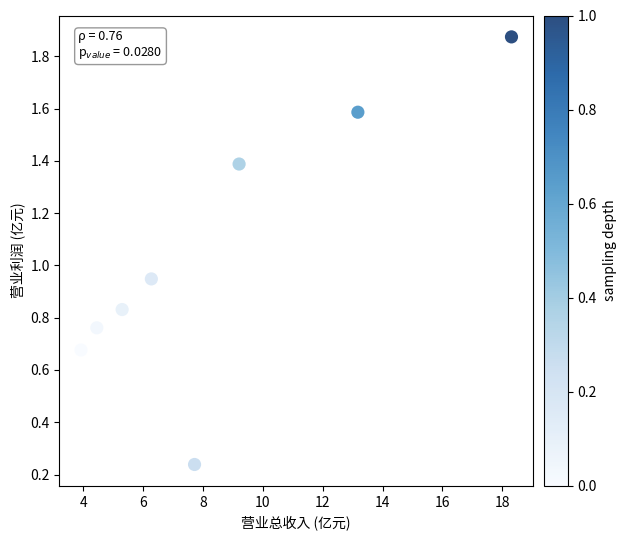

What is the range of X values (max minus min)?

14.4